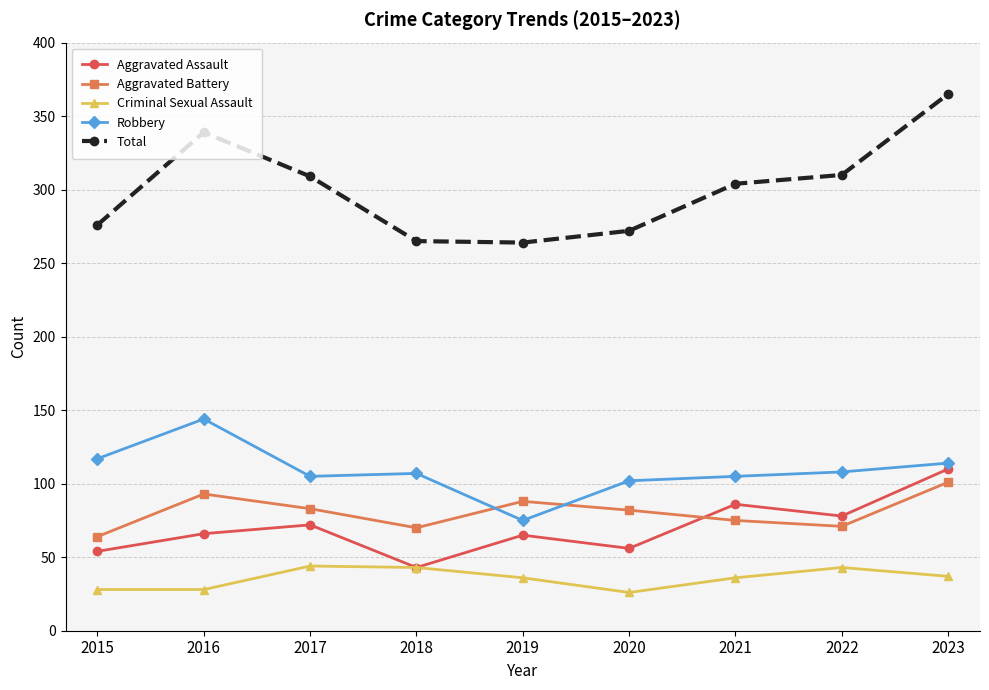

What is the spread (max minus min) of values at 2015?

248